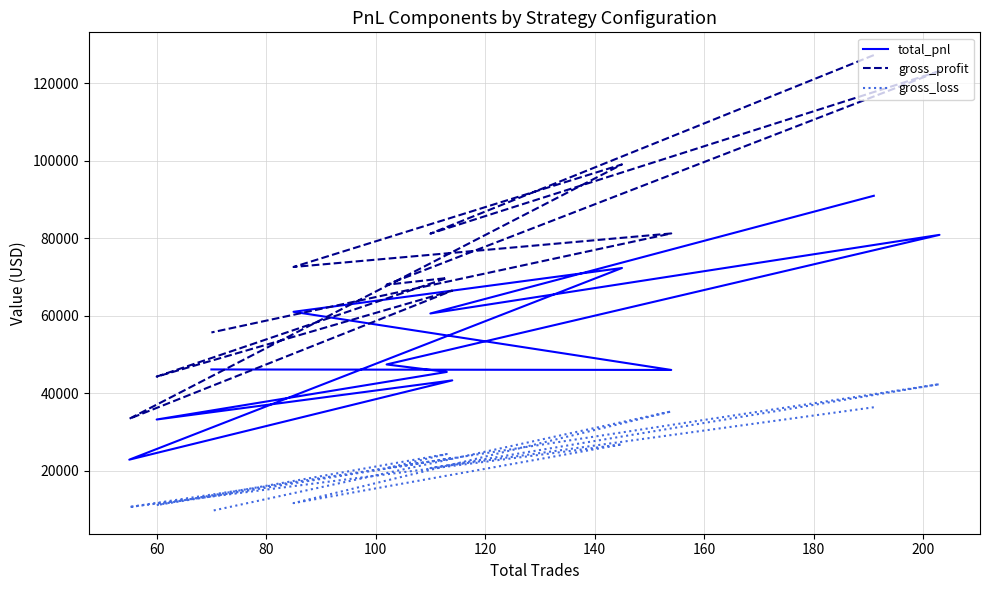

True or false: gross_loss and total_pnl intersect in this chart.

False